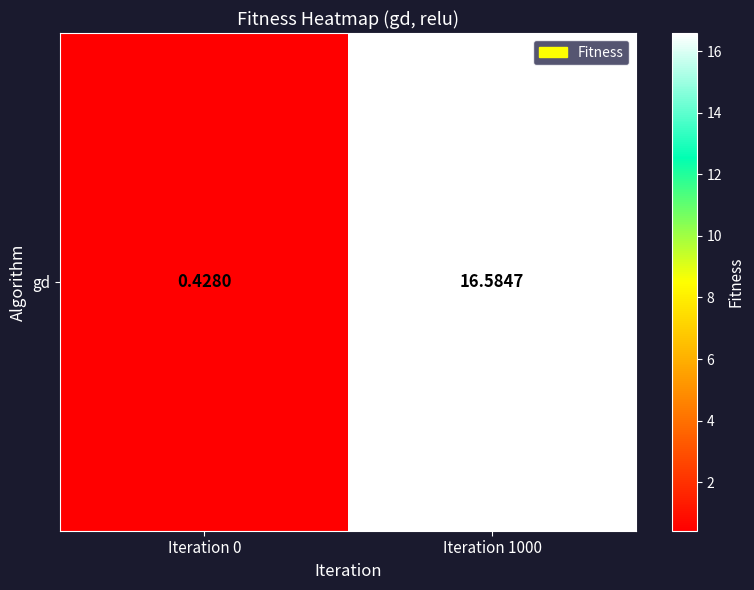

How many categories are shown in the chart?

2